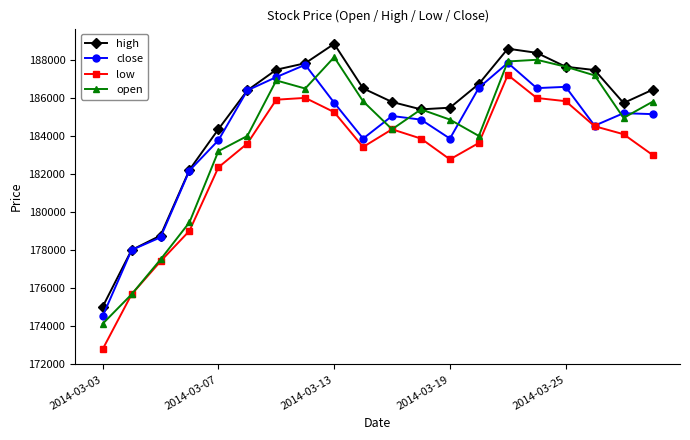

What is the lowest value of the open series?

174100